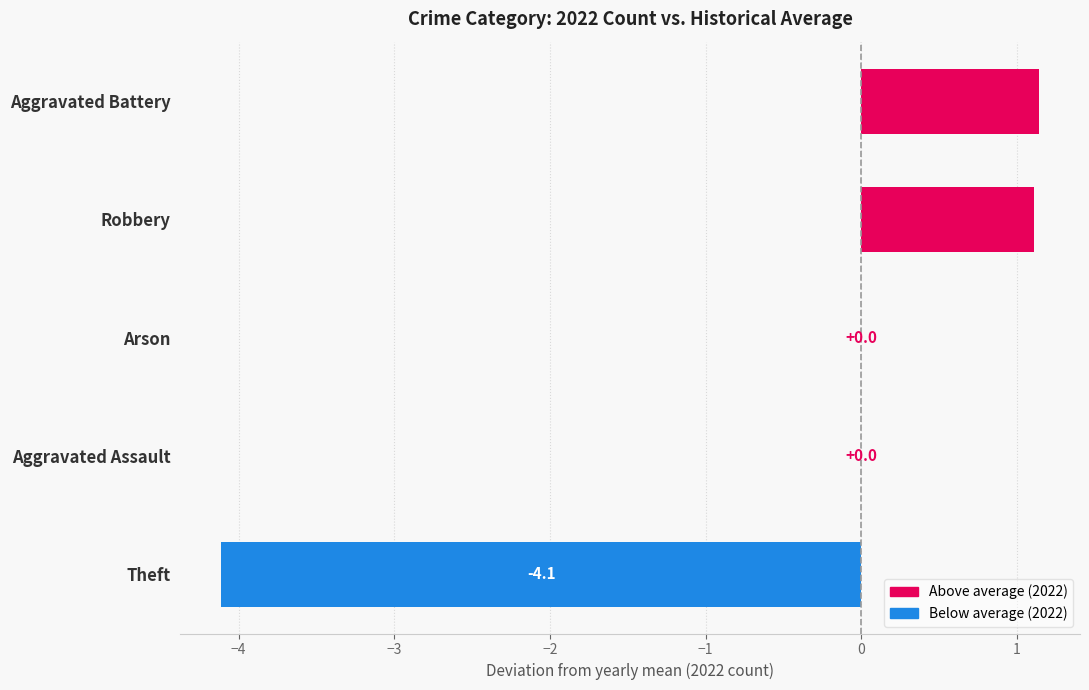

Are the bars horizontal?

Yes